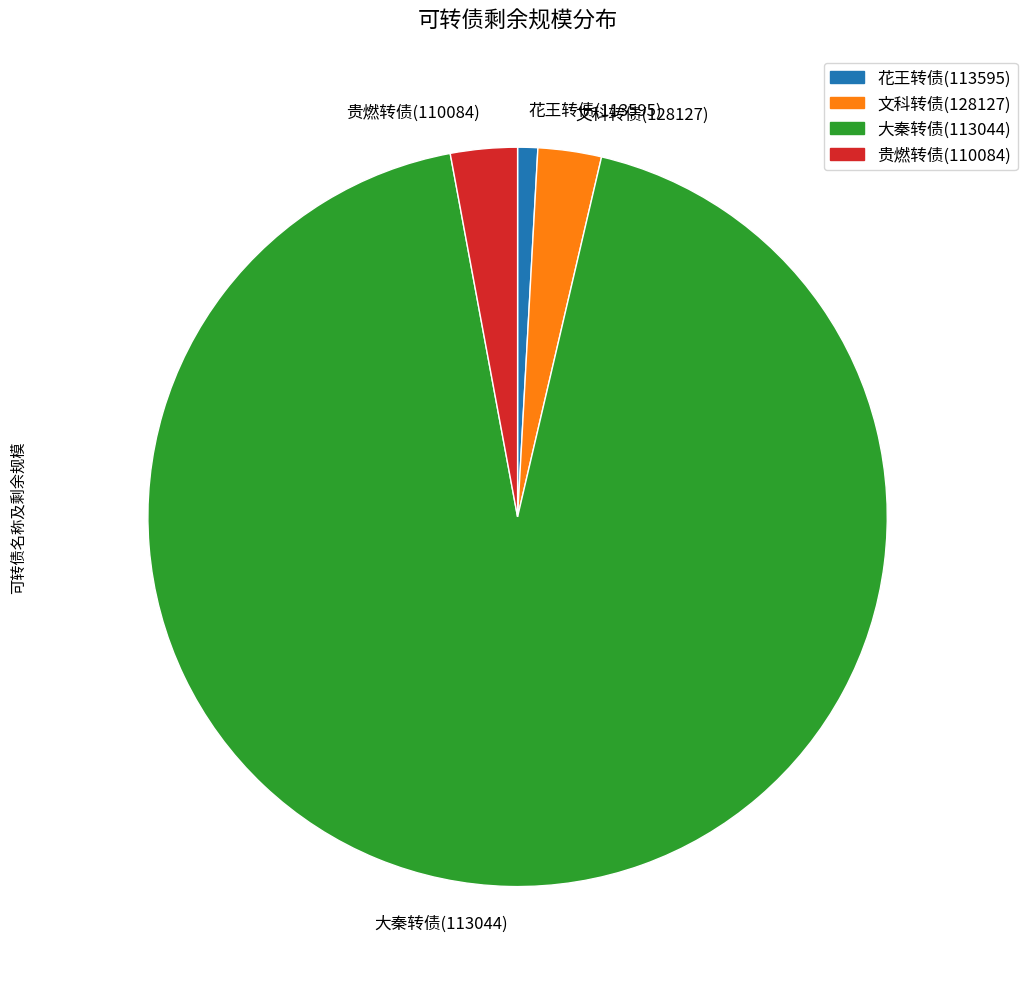

Approximately how many times larger is the value at 文科转债(128127) compared to 贵燃转债(110084)?

0.9